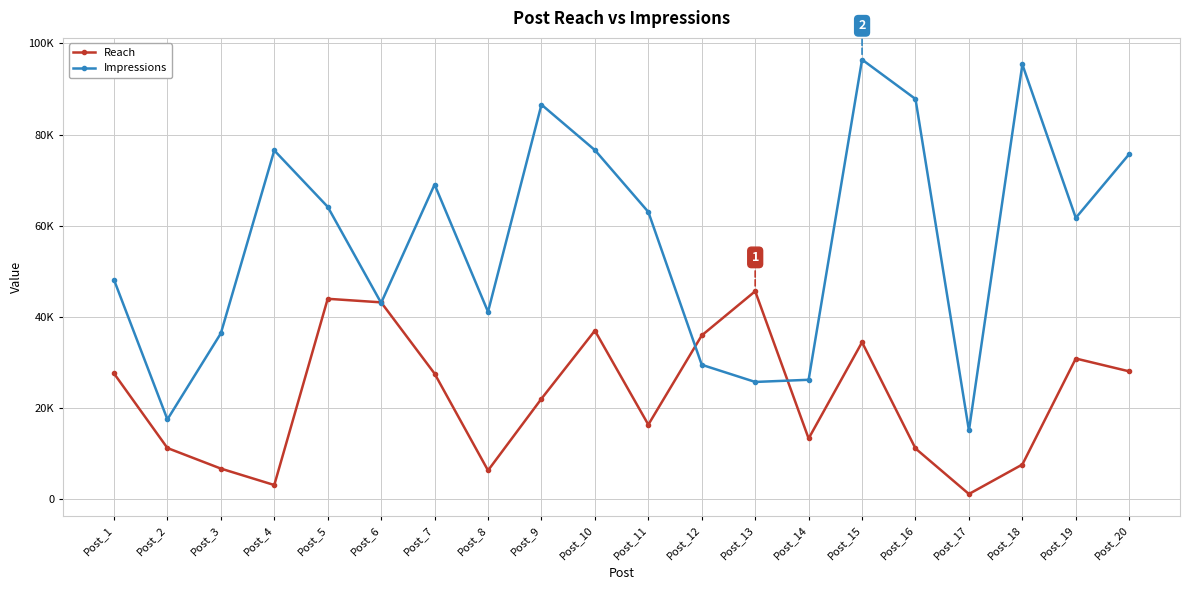

Is this an area chart (filled region under the line)?

No